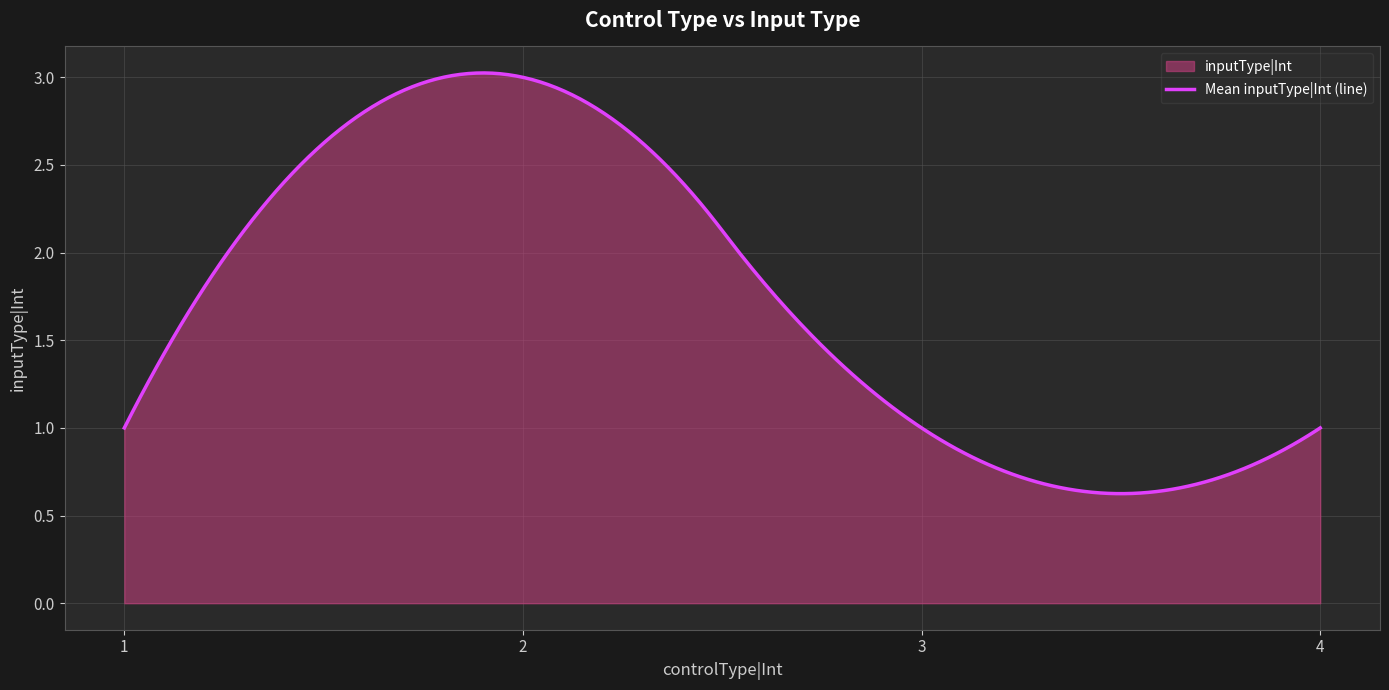

Which label corresponds to the smallest value in the chart?

1